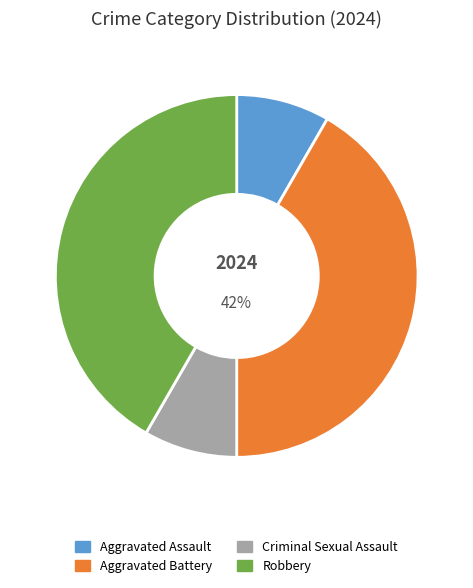

To the nearest percent, what is the average slice percentage?

25%